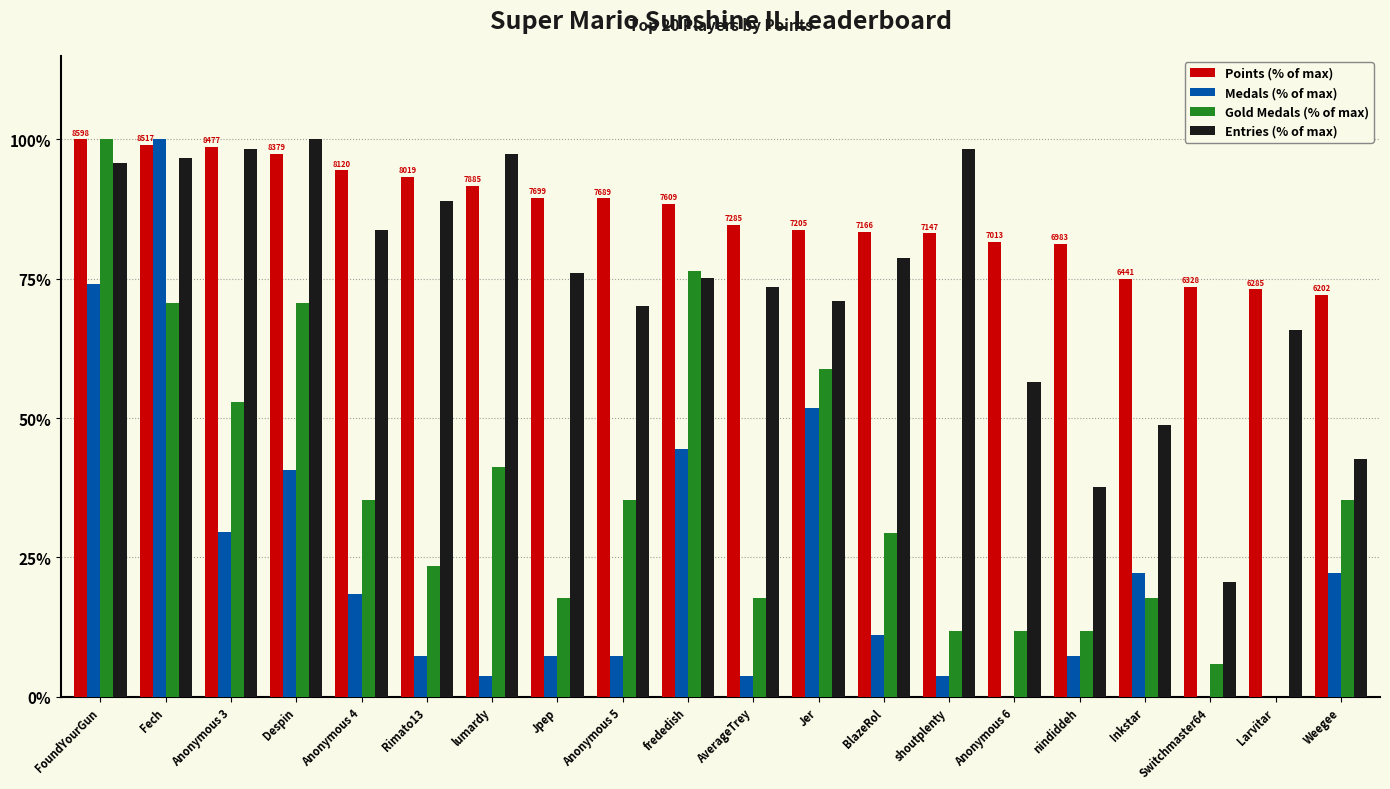

What is the highest value of the Medals (% of max) series?

100.0